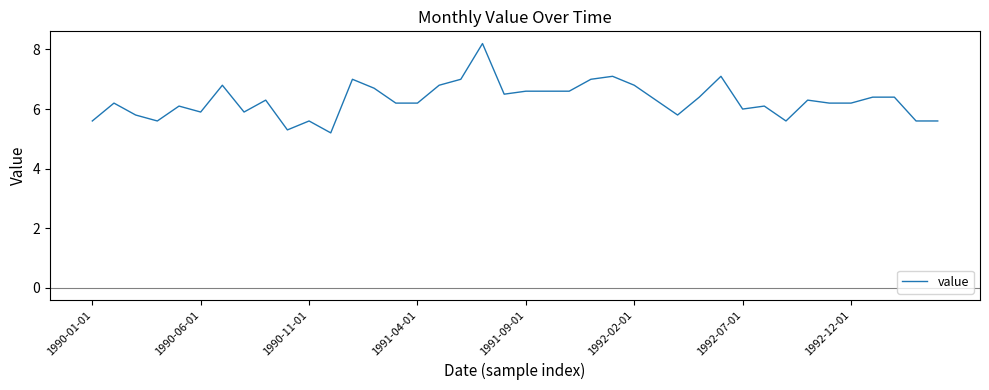

What is the difference between the maximum and minimum values?

3.0